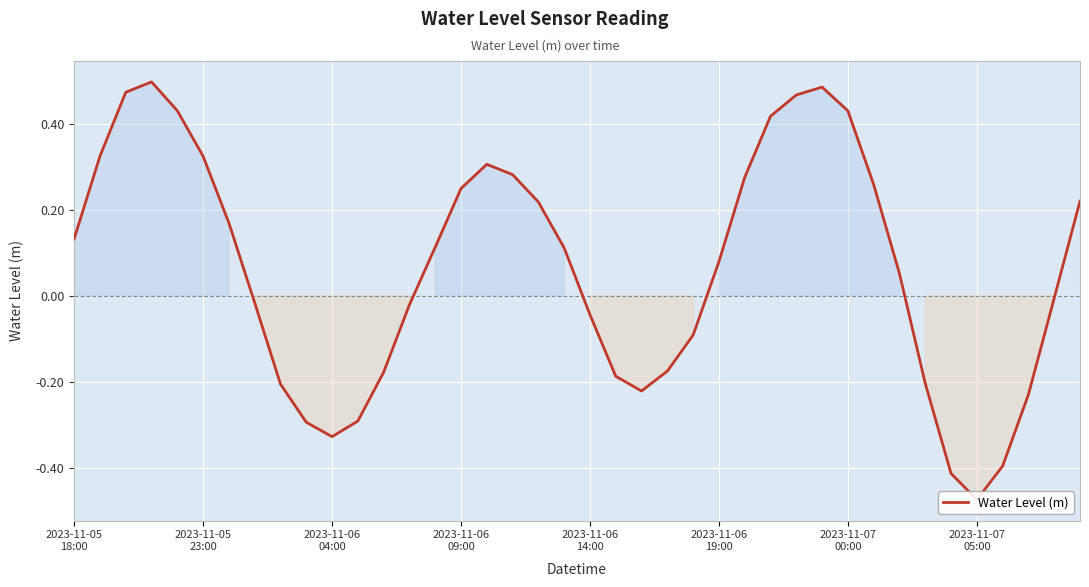

What is the maximum value shown in the chart?

0.5